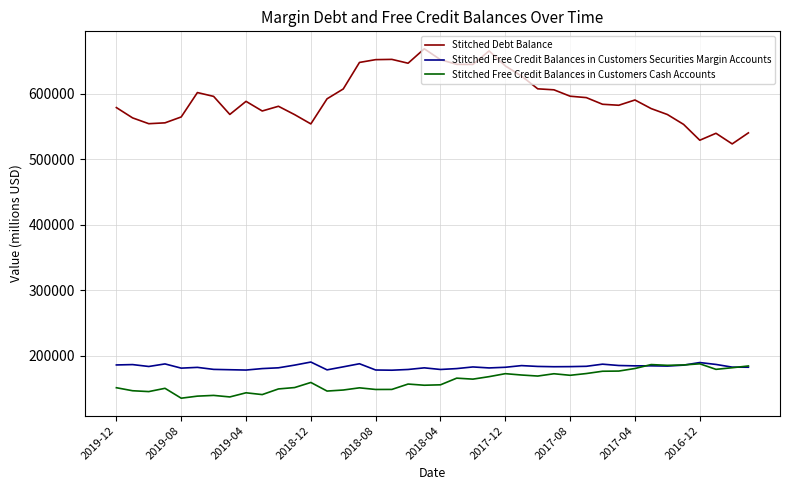

How many times do Stitched Free Credit Balances in Customers Cash Accounts and Stitched Free Credit Balances in Customers Securities Margin Accounts cross each other?

3